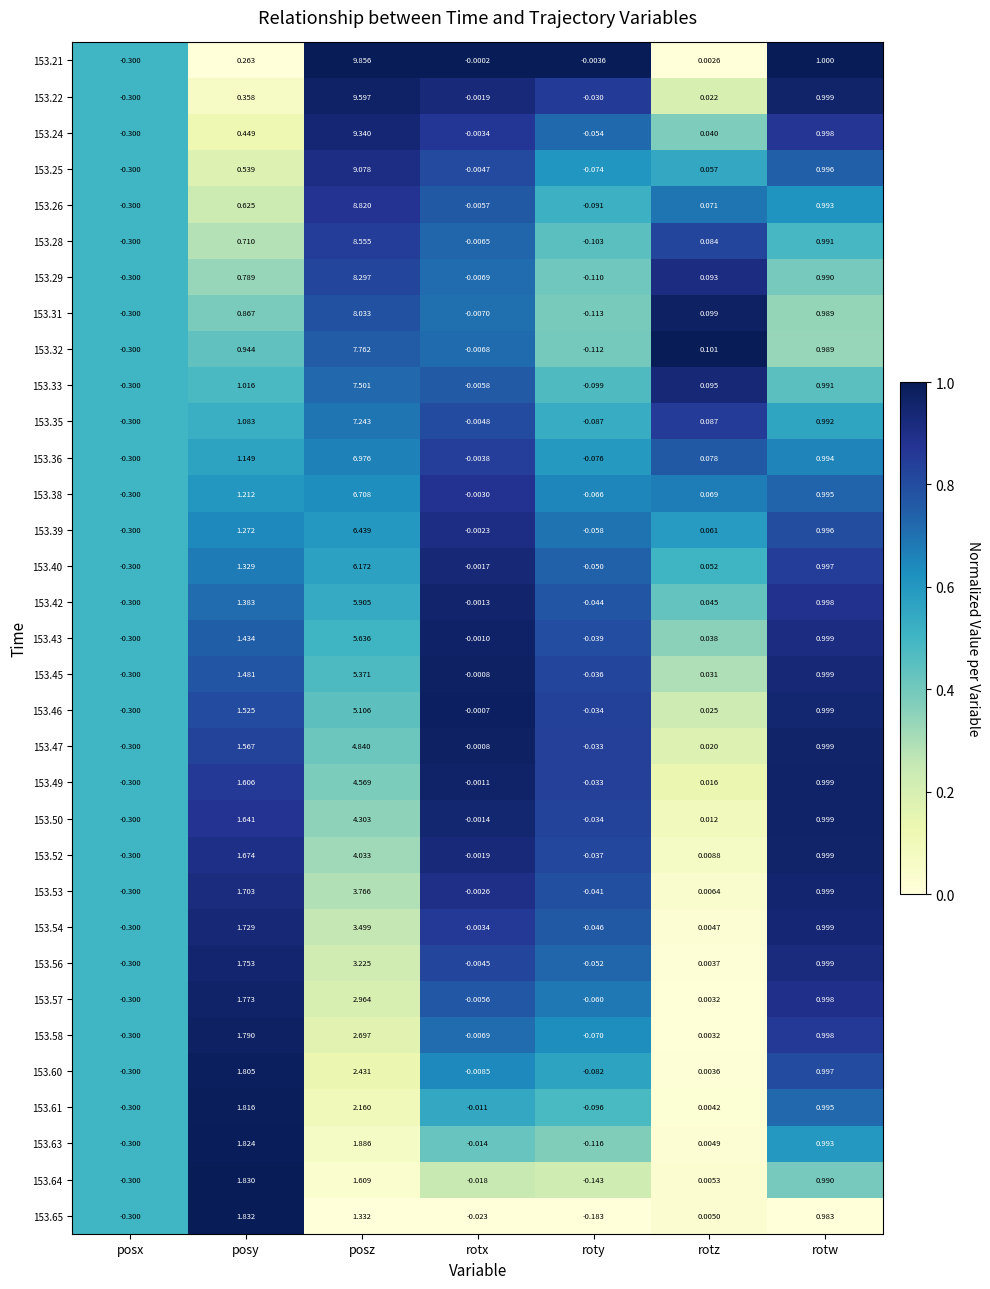

At which label does 153.35 reach its peak?

posz